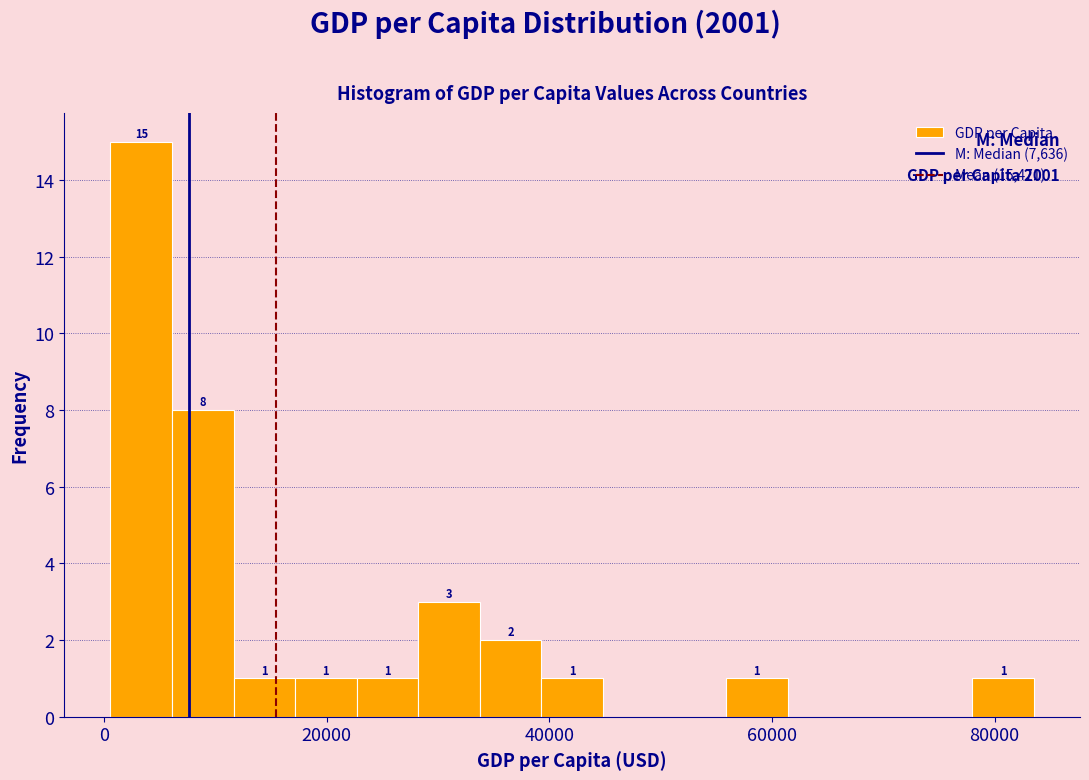

Read against the x-axis, roughly where is the centre of the tallest bar?

4000